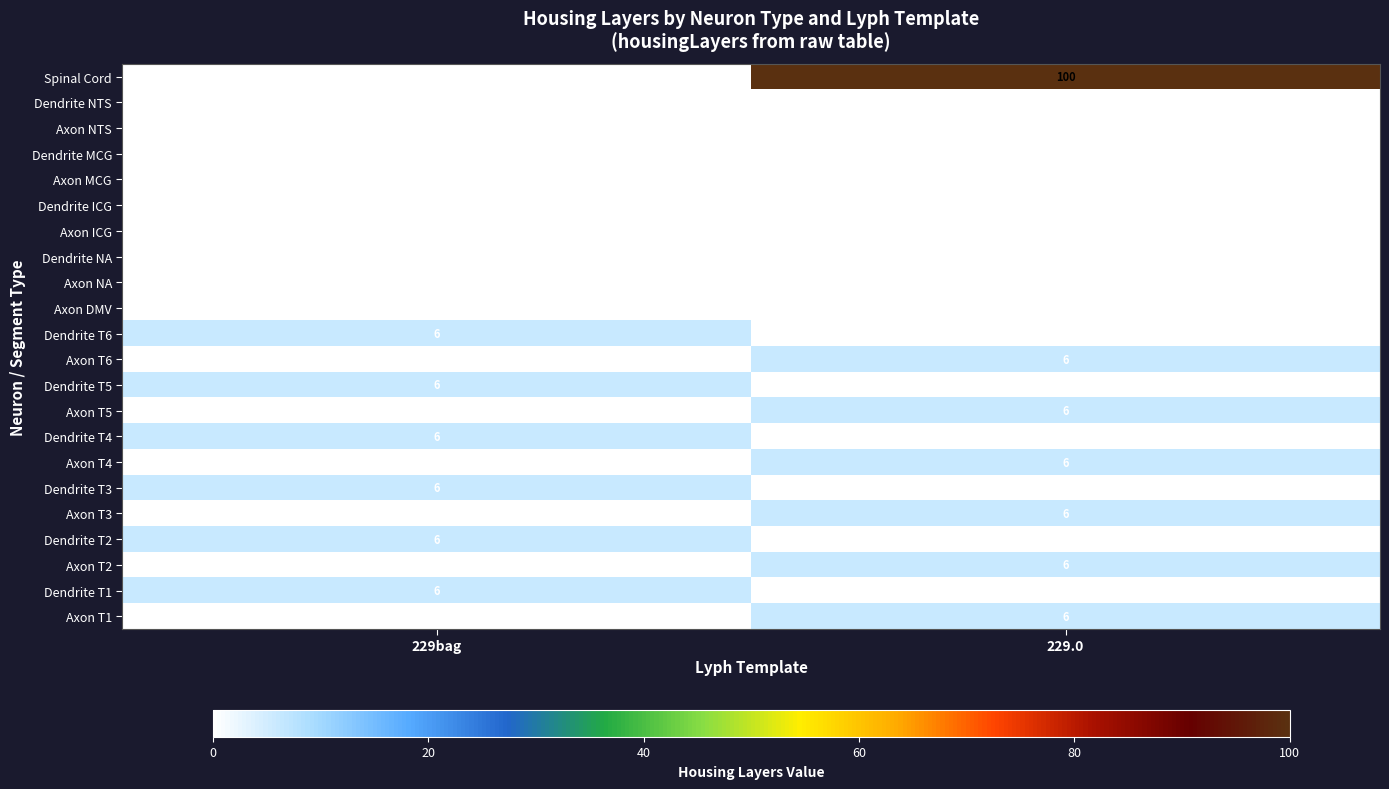

At how many categories does at least one series exceed 53?

1